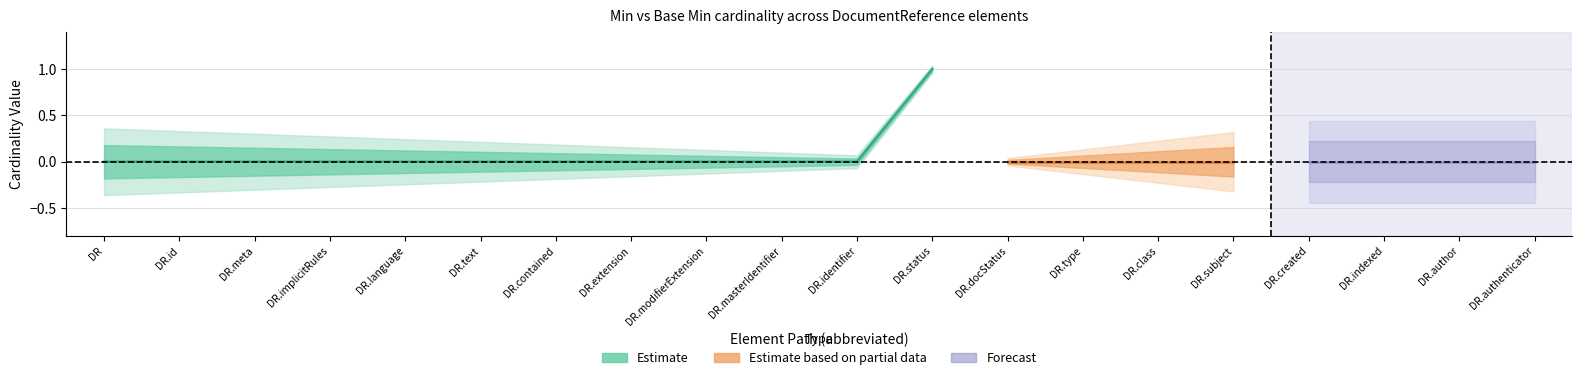

True or false: Base Min (Estimate) and Min (Estimate) intersect in this chart.

False